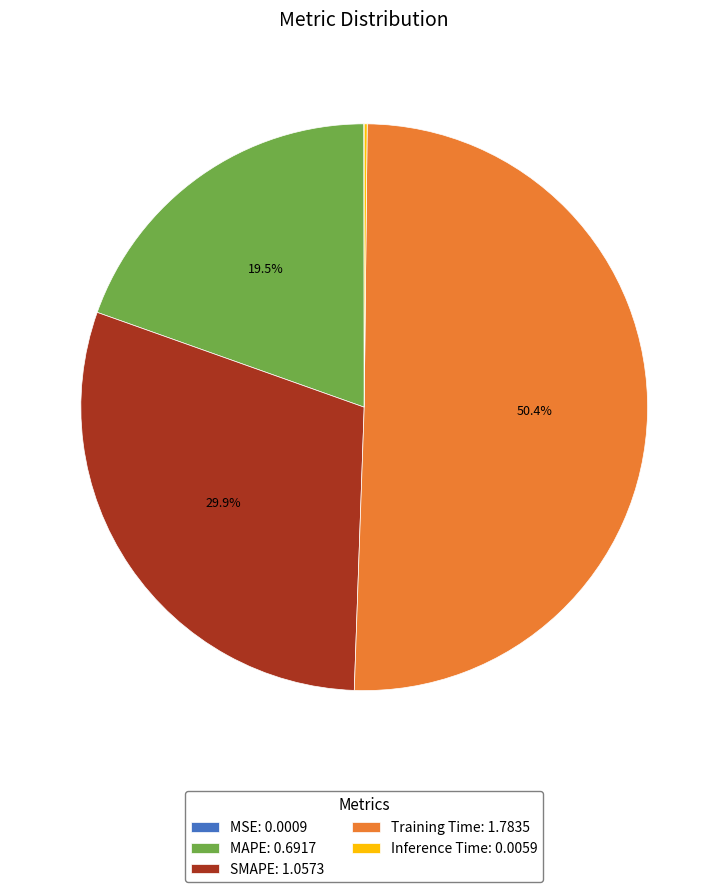

Does Training Time: 1.7835 account for over 50% of the chart?

Yes